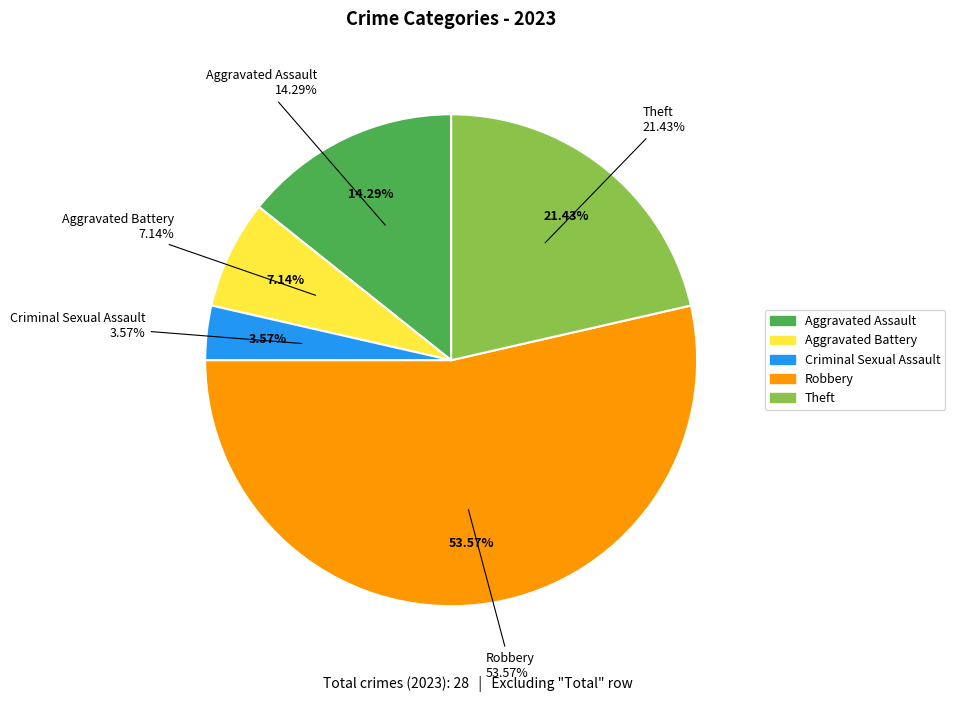

What is the ratio of the value at Aggravated Assault to the value at Aggravated Battery?

2.0